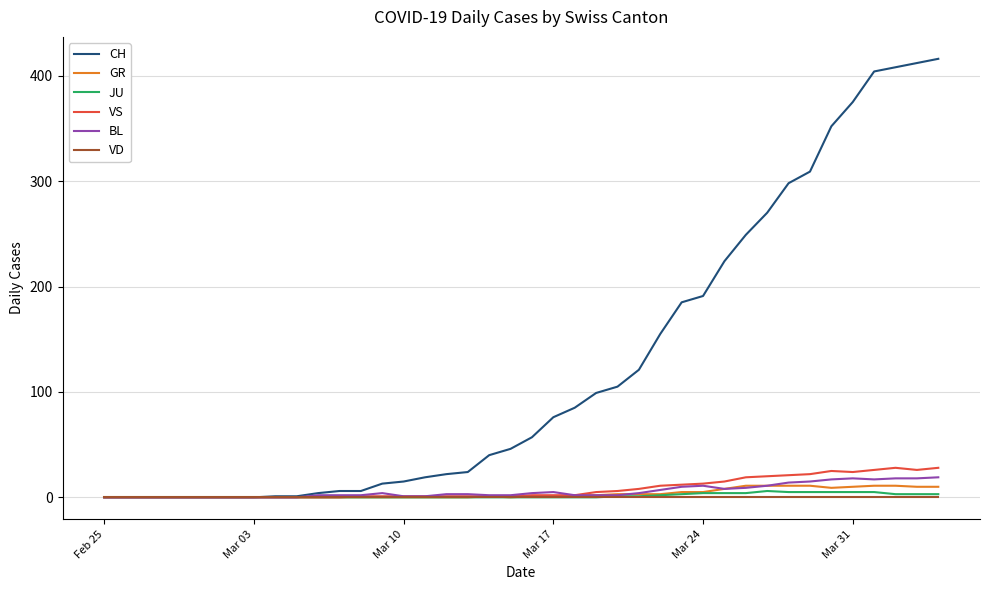

What is the greatest value displayed?

416